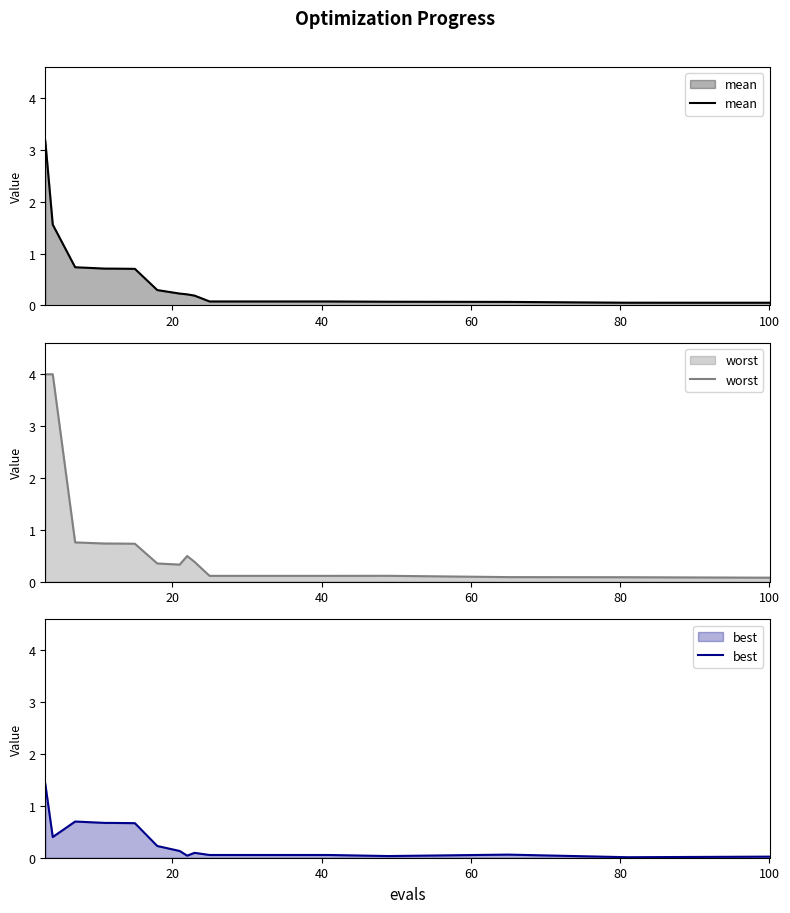

Which series has the largest total across all categories?

worst